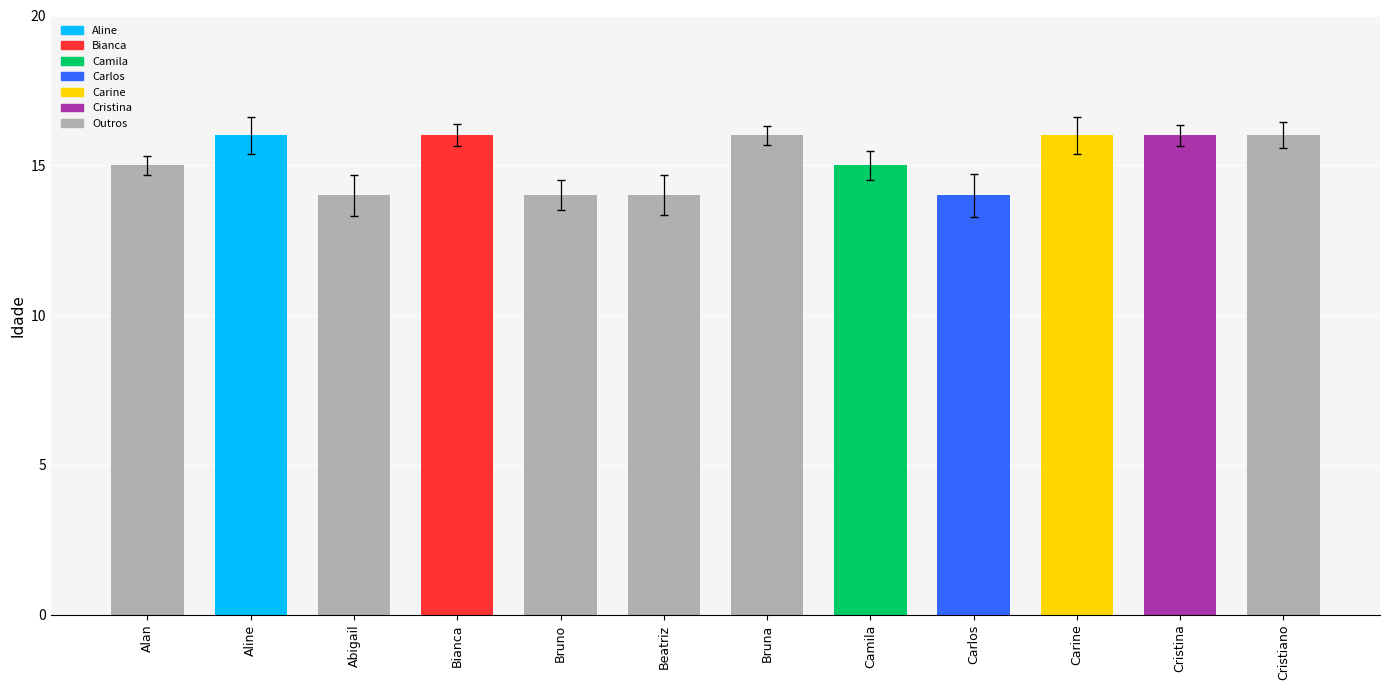

Which has a higher value, Cristina or Abigail?

Cristina